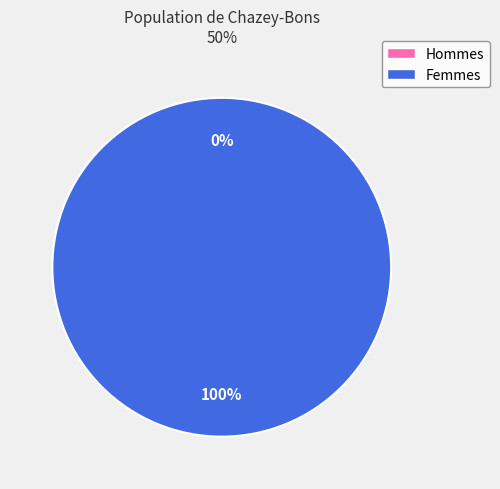

Is 1552745852 the majority of the pie?

No